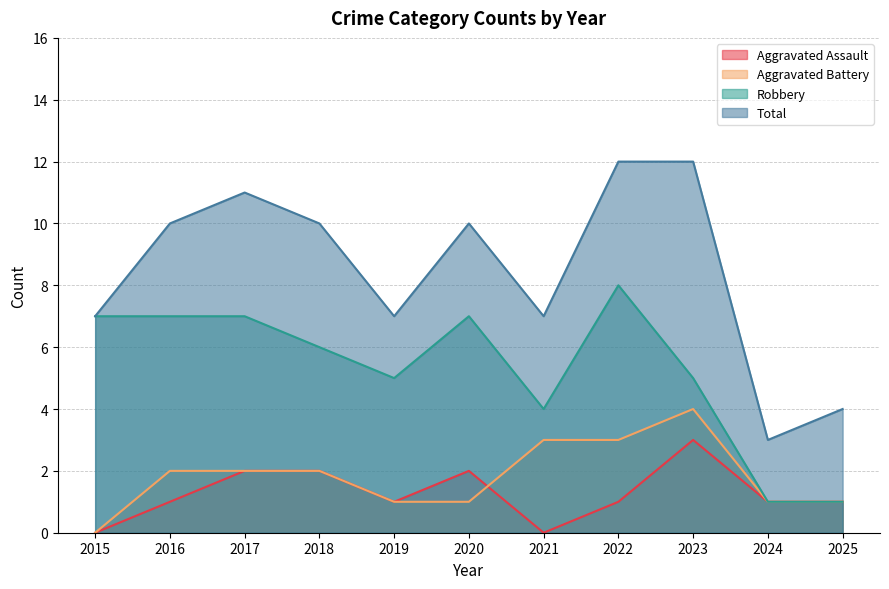

At 2015, list the series in order from smallest to largest.

Aggravated Assault, Aggravated Battery, Robbery, Total